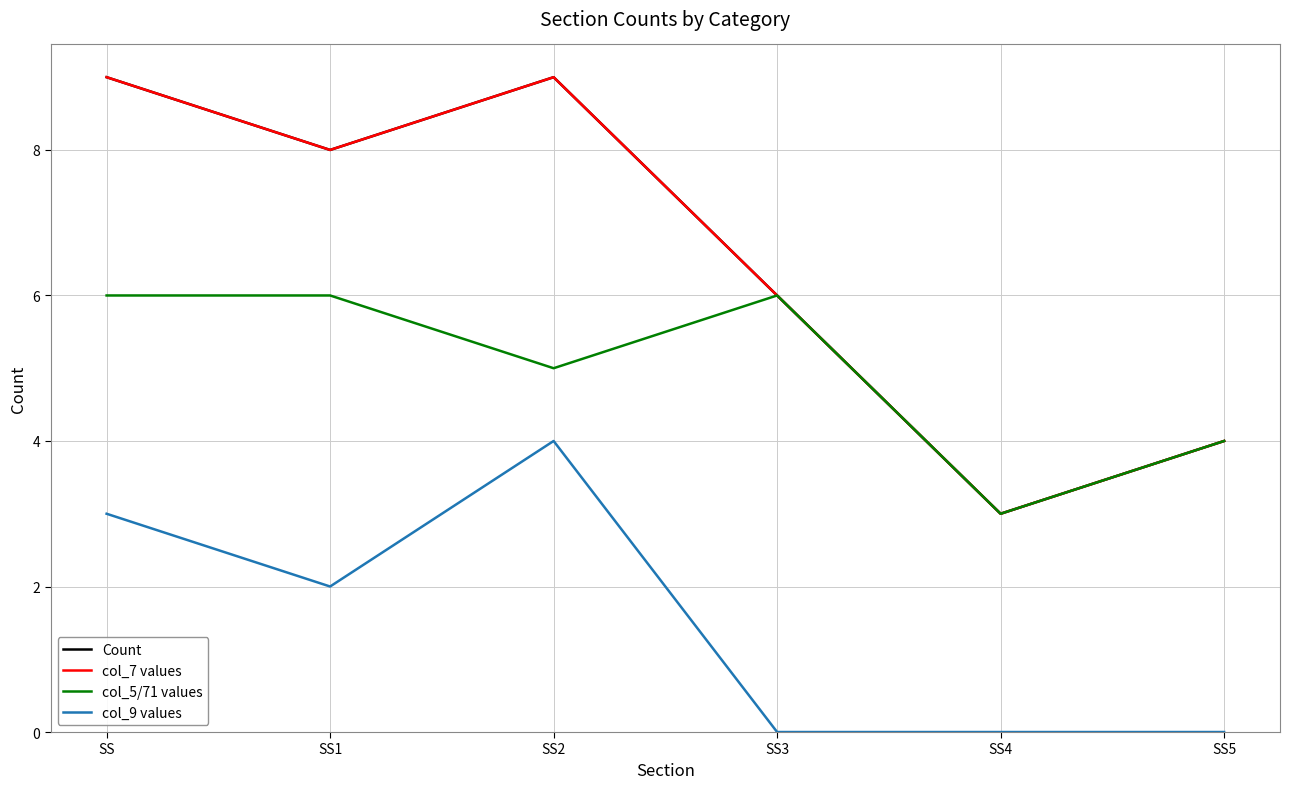

What is the sum of all col_9 values values?

9